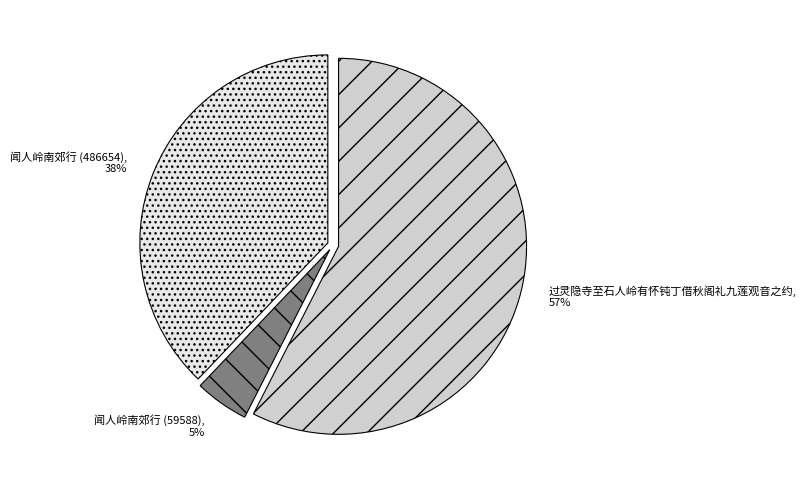

Which category has the biggest portion of the pie?

过灵隐寺至石人岭有怀钝丁借秋阁礼九莲观音之约